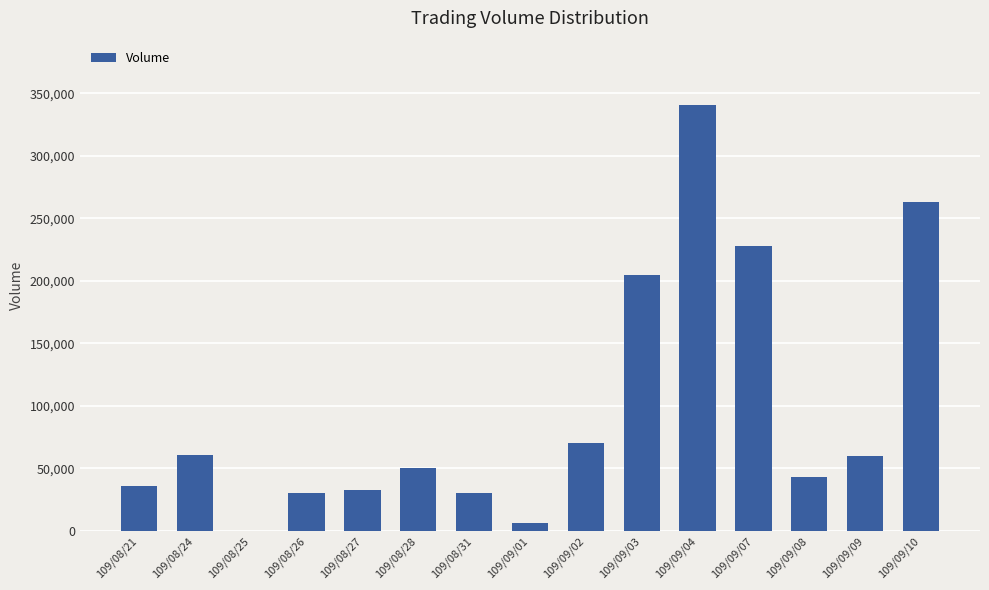

At which label is the value closest to 170500?

109/09/03